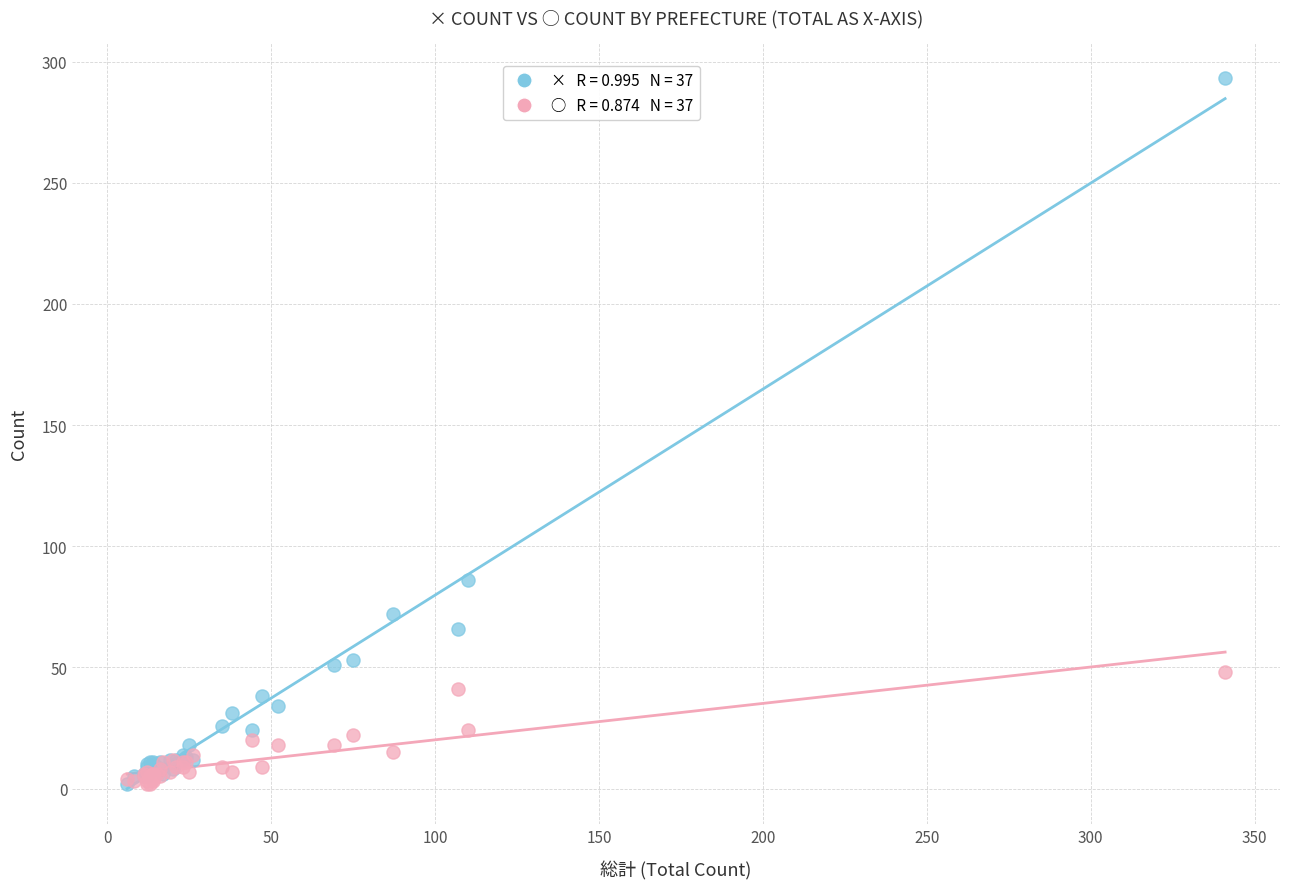

Across all series, what Y value is closest to 147?

86